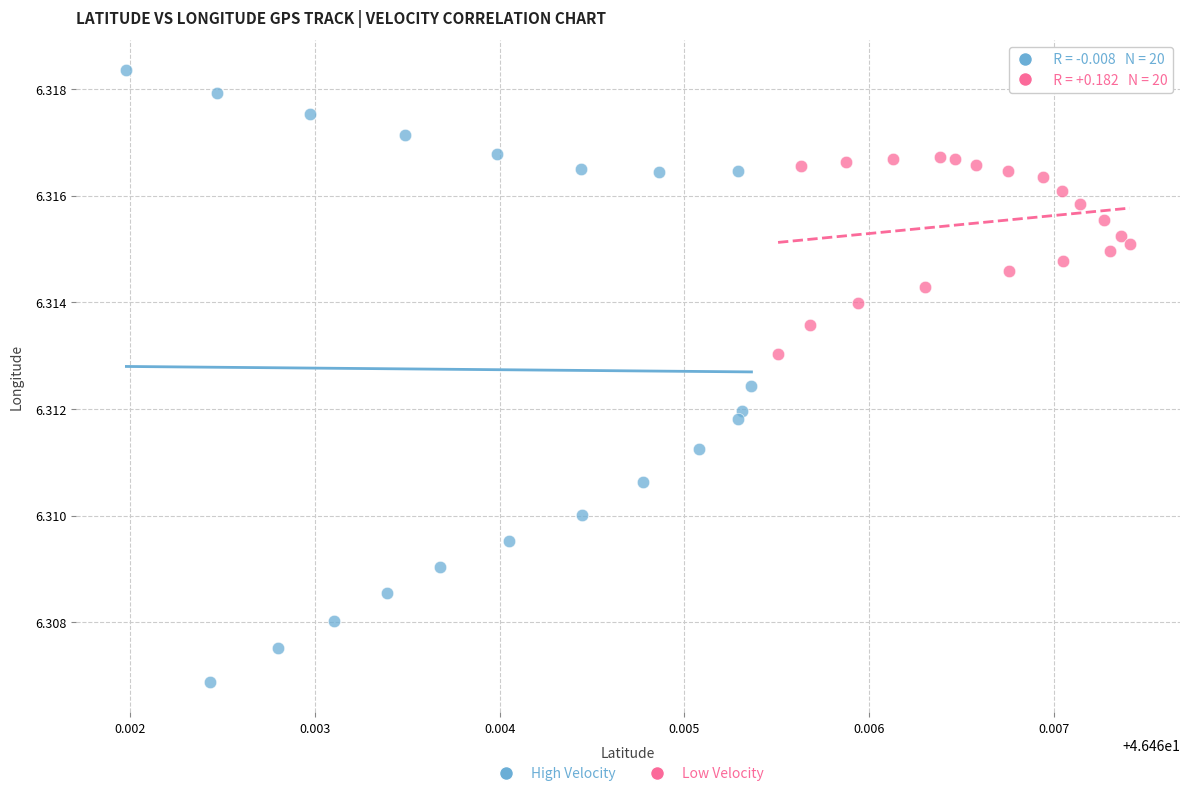

Which series contains the lowest Y value?

High Velocity